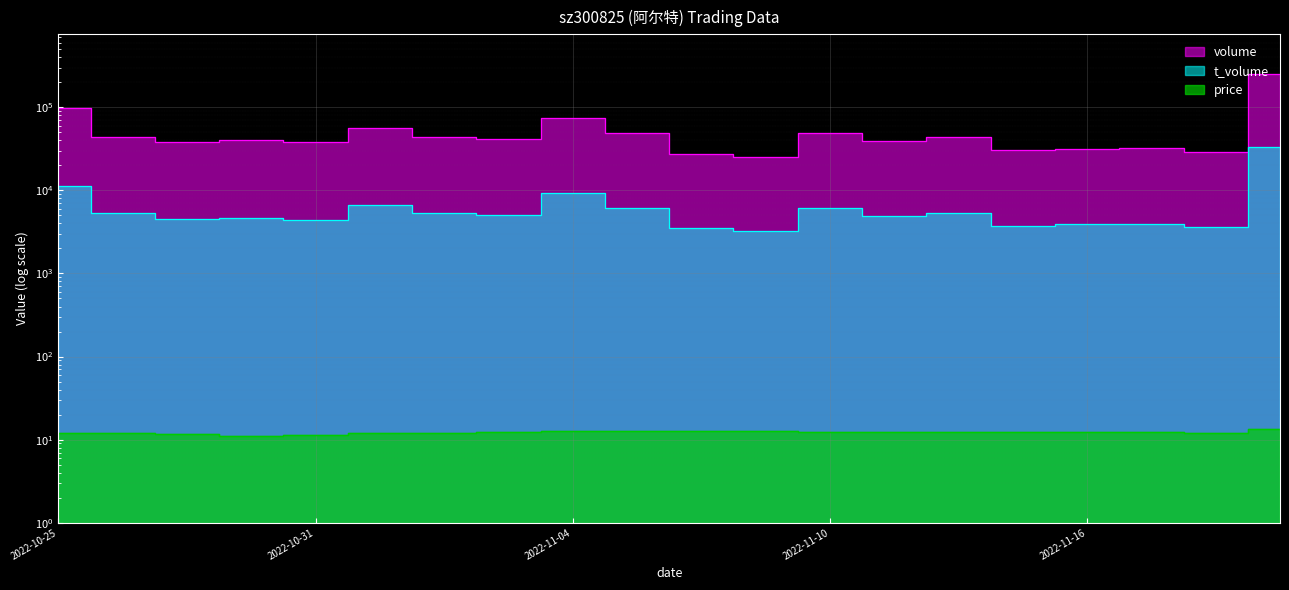

How many lines are shown in the chart?

3